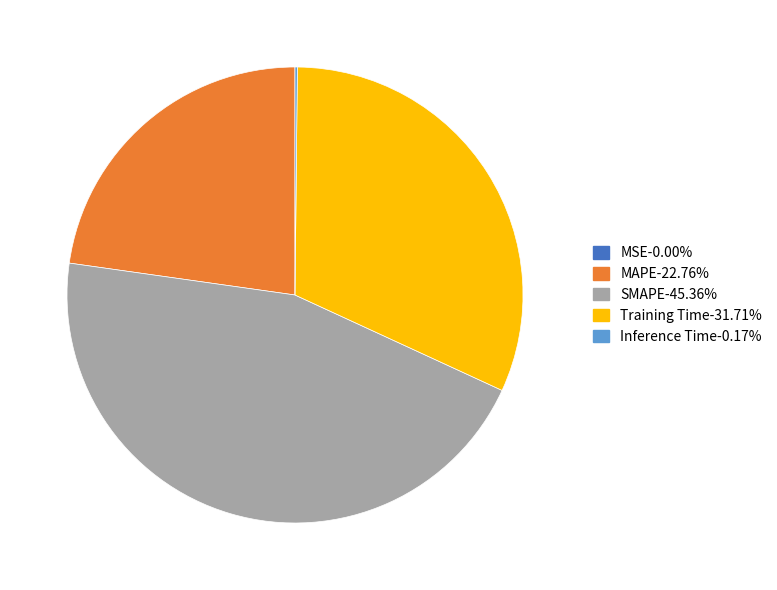

Is Training Time-31.71% the majority of the pie?

No